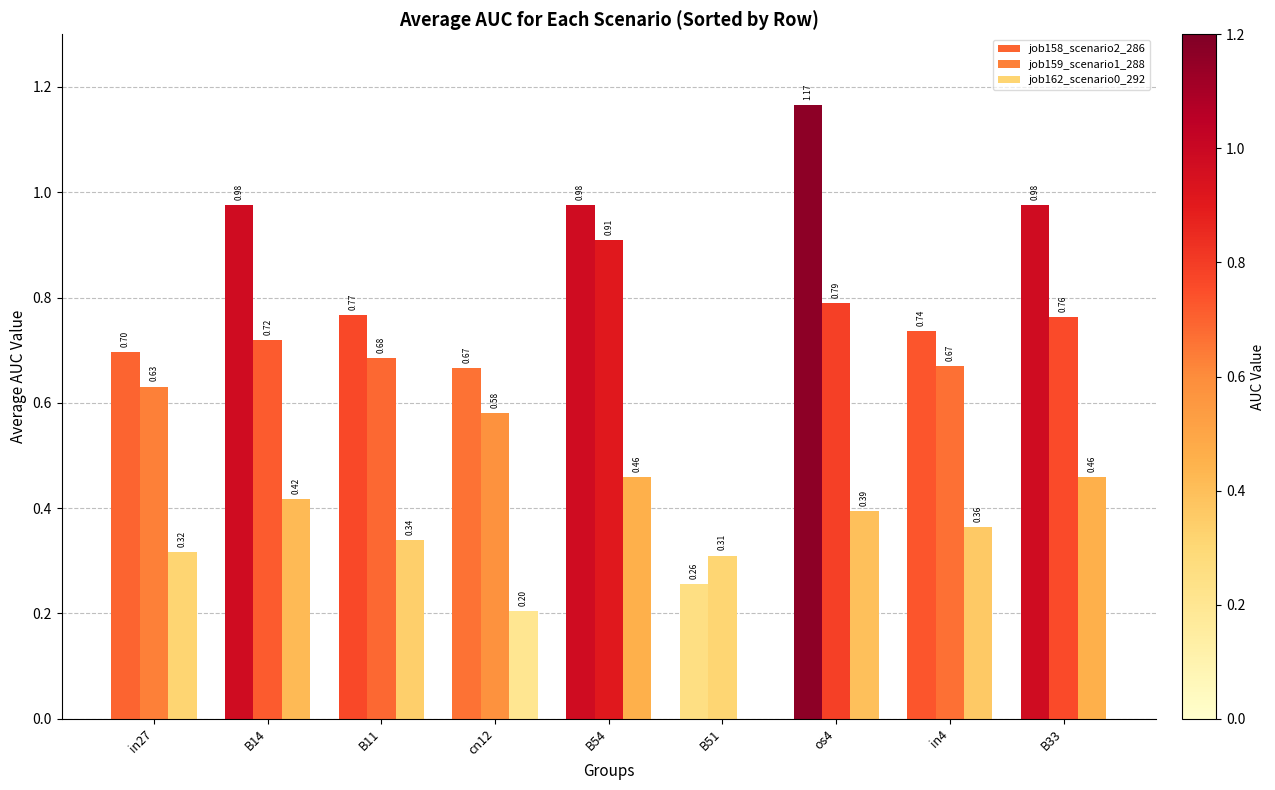

What is the spread (max minus min) of values at B51?

0.3